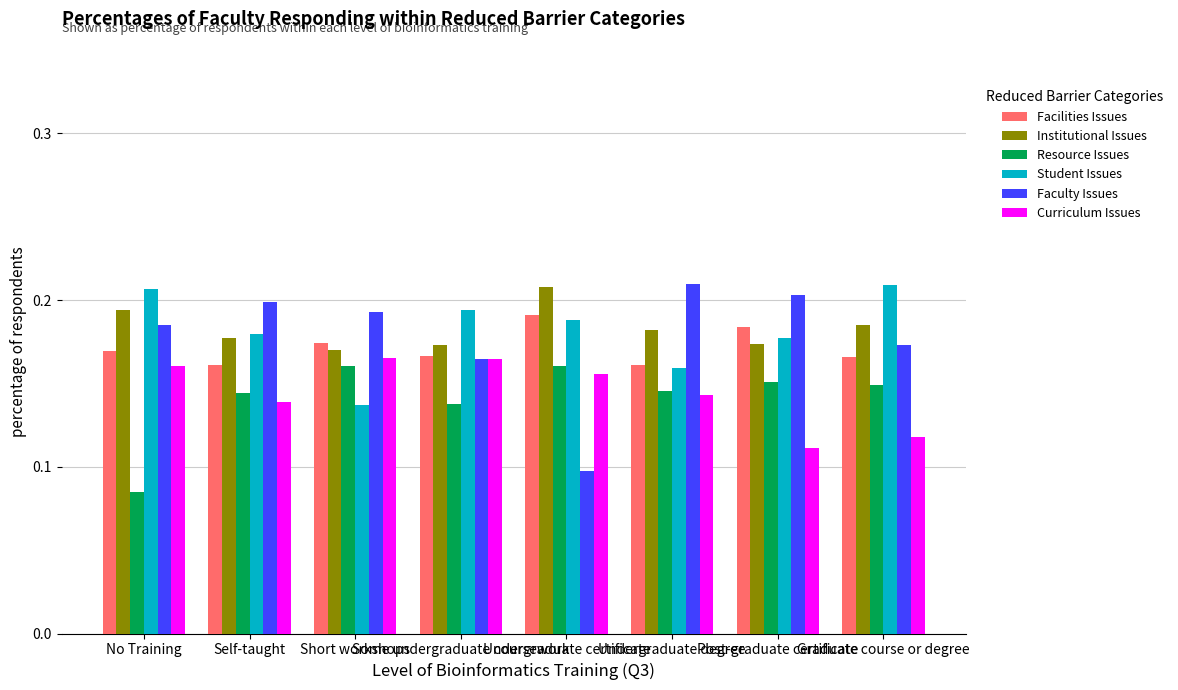

Which series changed the most between Undergraduate certificate and Post-graduate certificate?

Faculty Issues